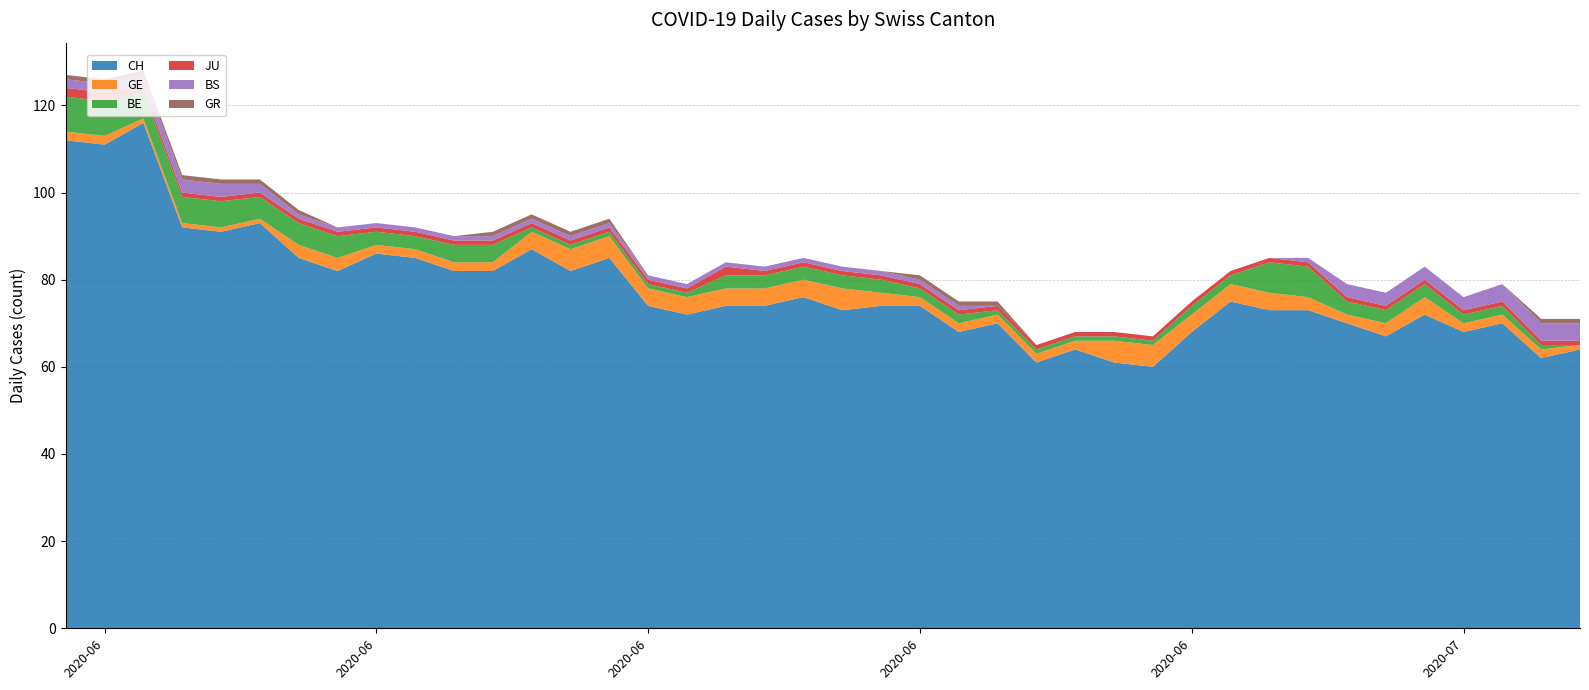

Reading left to right, transcribe all the data shown in this chart.

CH: 112	111	116	92	91	93	85	82	86	85	82	82	87	82	85	74	72	74	74	76	73	74	74	68	70	61	64	61	60	68	75	73	73	70	67	72	68	70	62	64
GE: 2	2	1	1	1	1	3	3	2	2	2	2	4	5	5	4	4	4	4	4	5	3	2	2	2	2	2	5	5	4	4	4	3	2	3	4	2	2	2	1
BE: 8	8	6	6	6	5	5	5	3	3	4	4	1	1	1	1	1	3	3	3	3	3	2	2	1	1	1	1	1	2	2	7	7	3	3	3	2	2	1	0
JU: 2	2	1	1	1	1	1	1	1	1	1	1	1	1	1	1	1	2	1	1	1	1	1	1	1	1	1	1	1	1	1	1	1	1	1	1	1	1	1	1
BS: 2	2	3	3	3	2	1	1	1	1	1	1	1	1	1	1	1	1	1	1	1	1	1	1	0	0	0	0	0	0	0	0	1	3	3	3	3	4	4	4
GR: 1	1	1	1	1	1	1	0	0	0	0	1	1	1	1	0	0	0	0	0	0	0	1	1	1	0	0	0	0	0	0	0	0	0	0	0	0	0	1	1